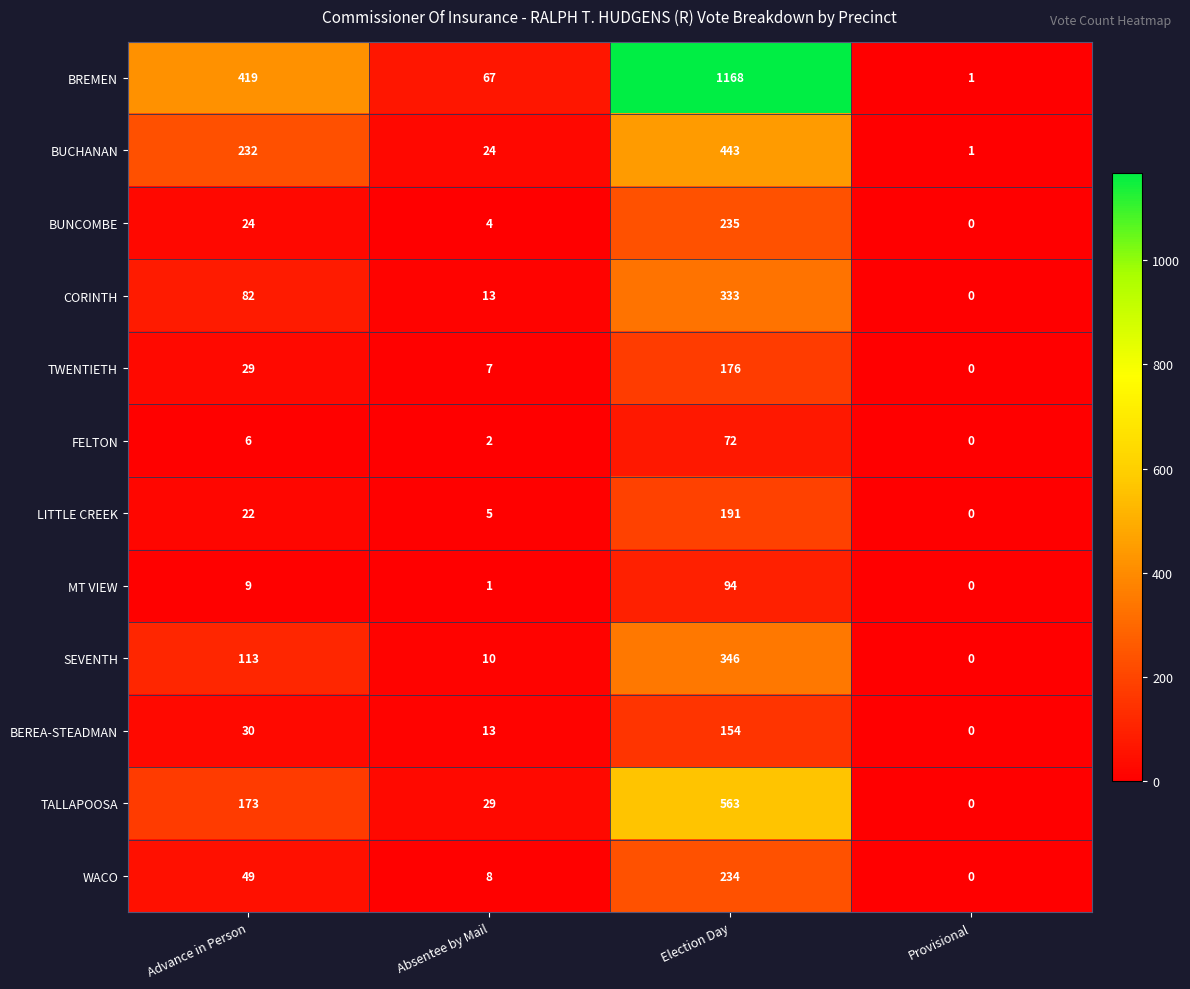

What is the difference between the maximum and minimum values in the WACO series?

234